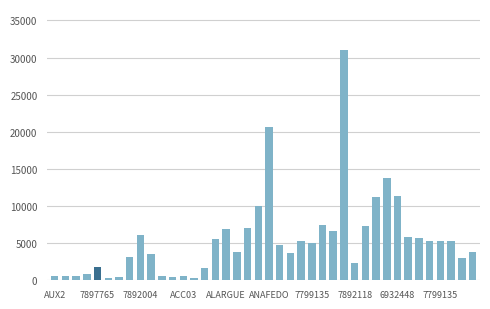

What is the maximum value shown in the chart?

30972